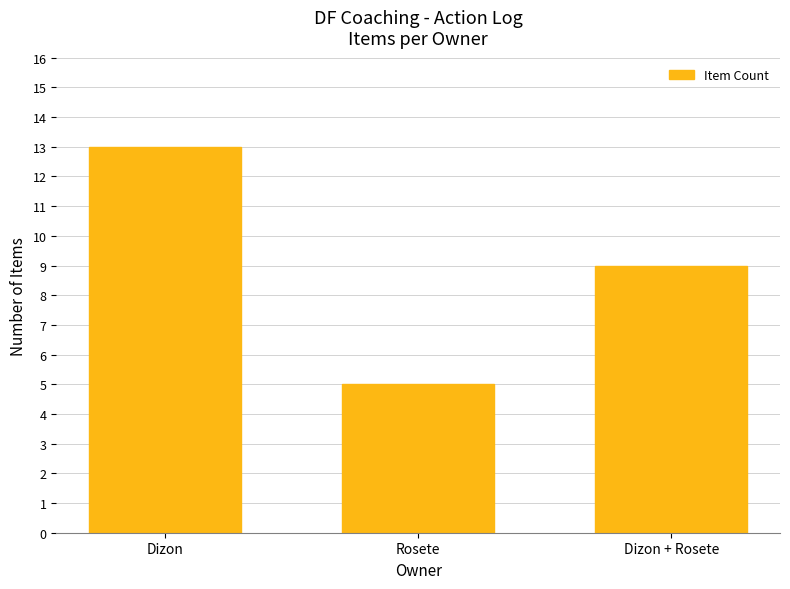

Is it true that the value at Rosete is 3?

False